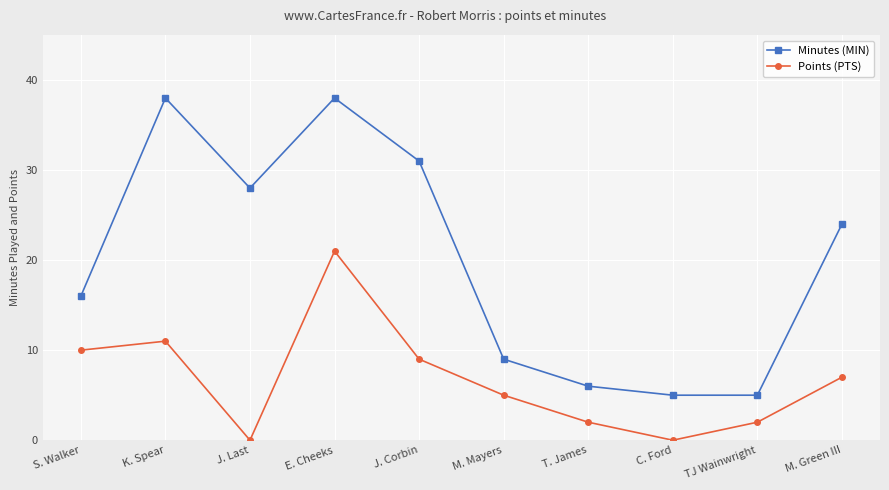

Where is the first local minimum for Minutes (MIN)?

J. Last